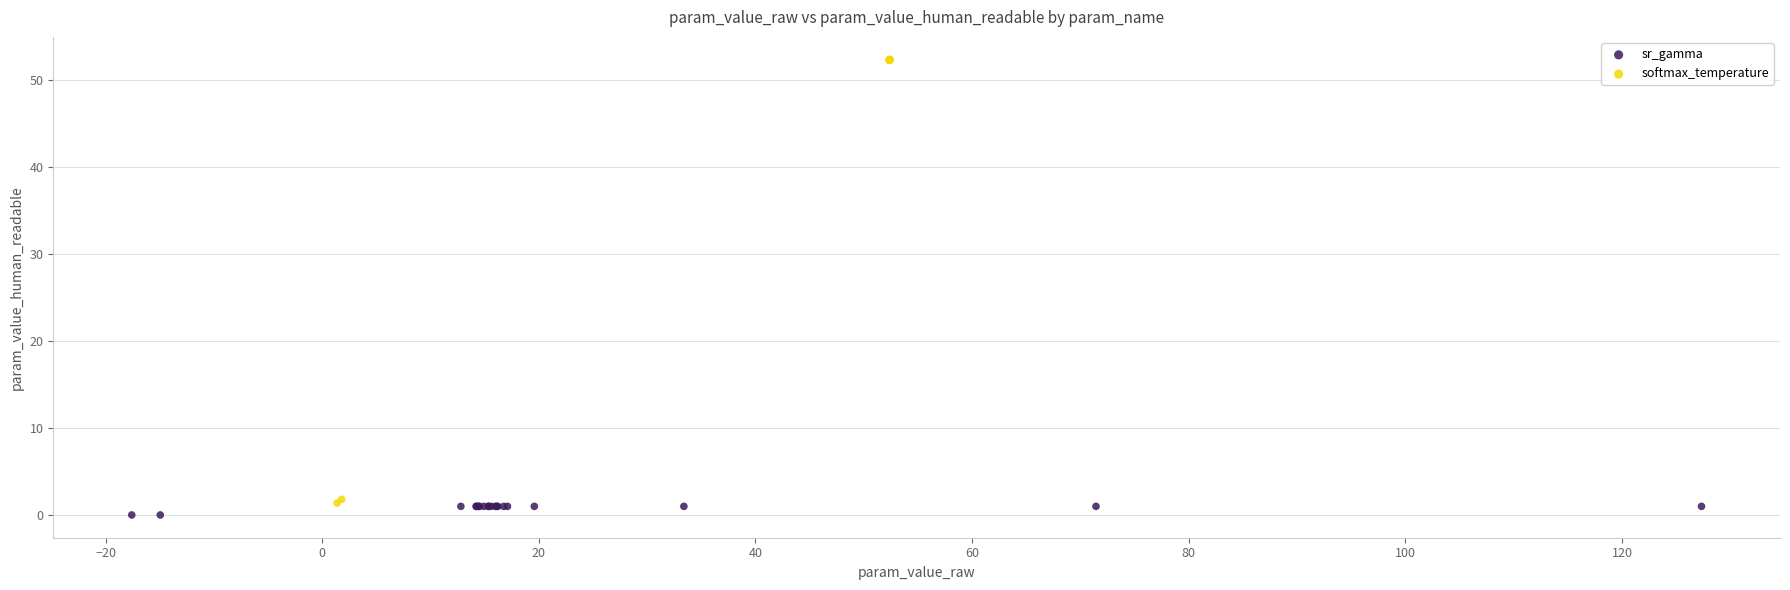

Which series contains the highest Y value?

softmax_temperature